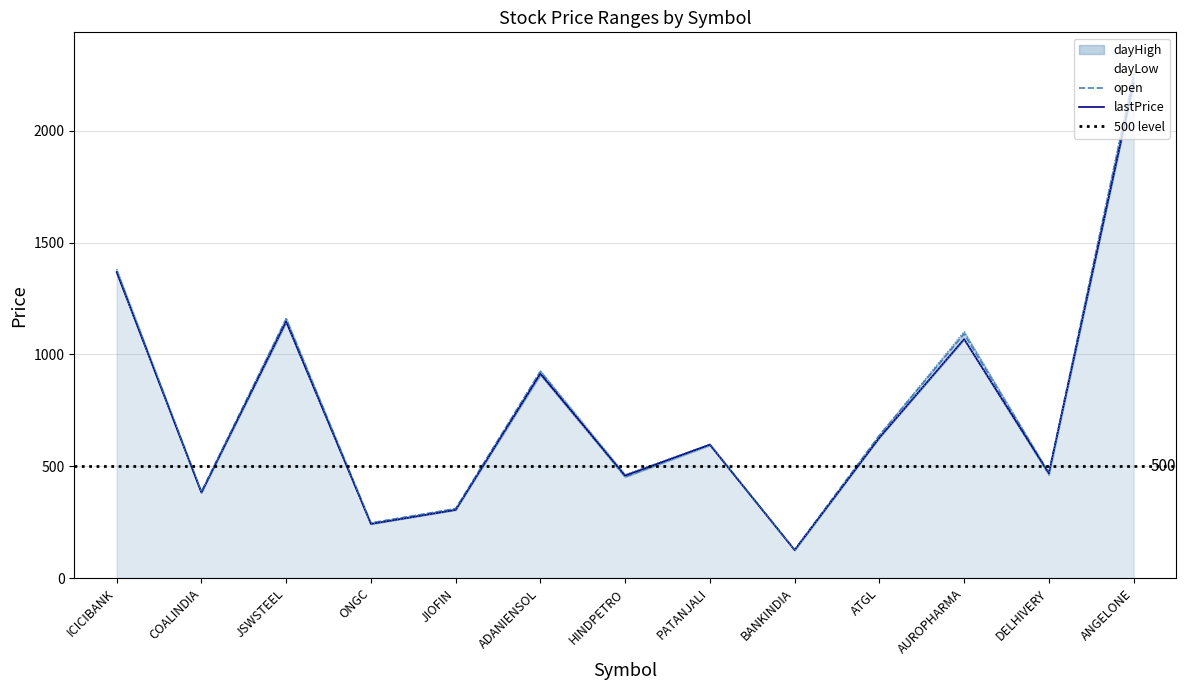

Is it true that open equals 82.5 at COALINDIA?

False